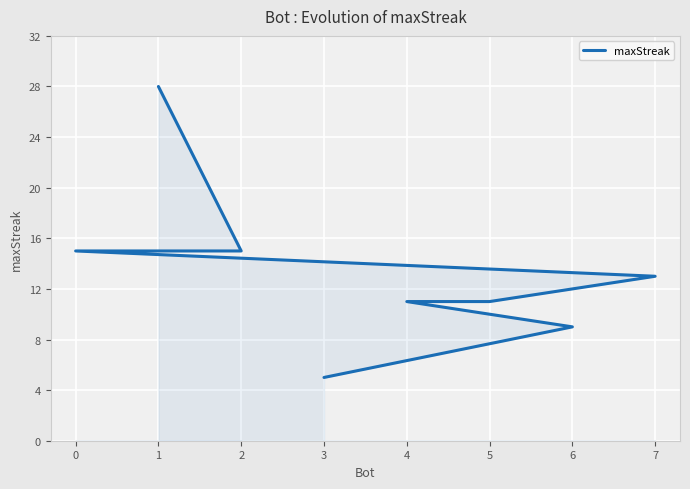

What is the sum of the values at 1 and 5?

39